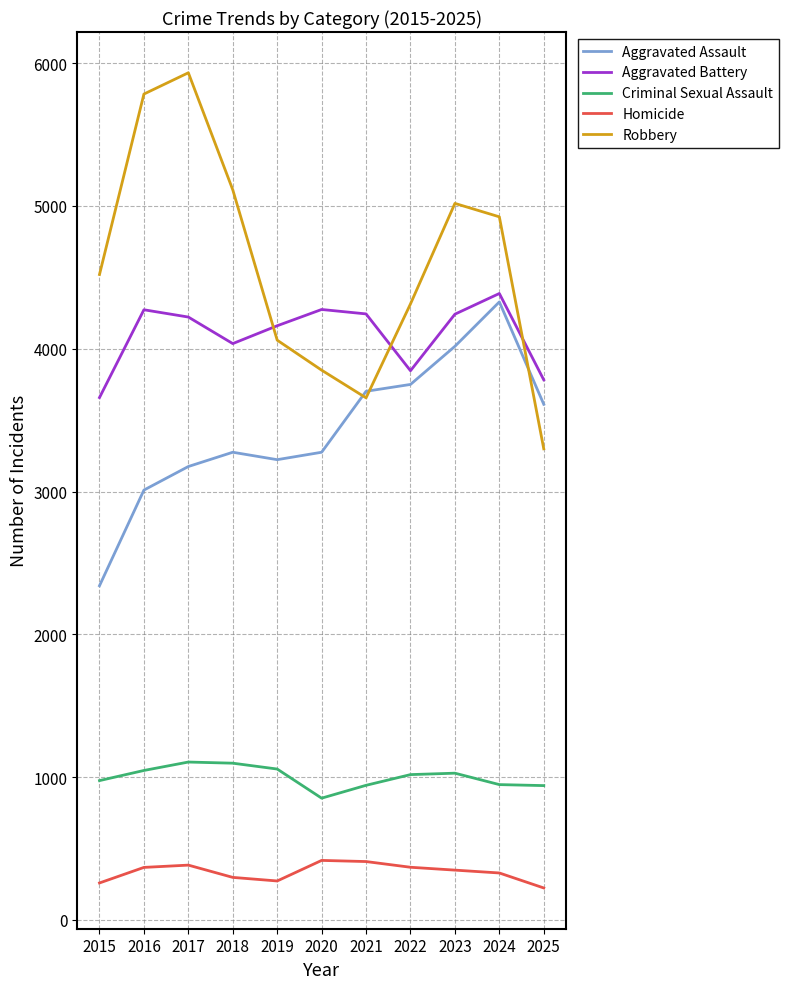

What is the difference between the second highest and second lowest values in the Robbery series?

2128